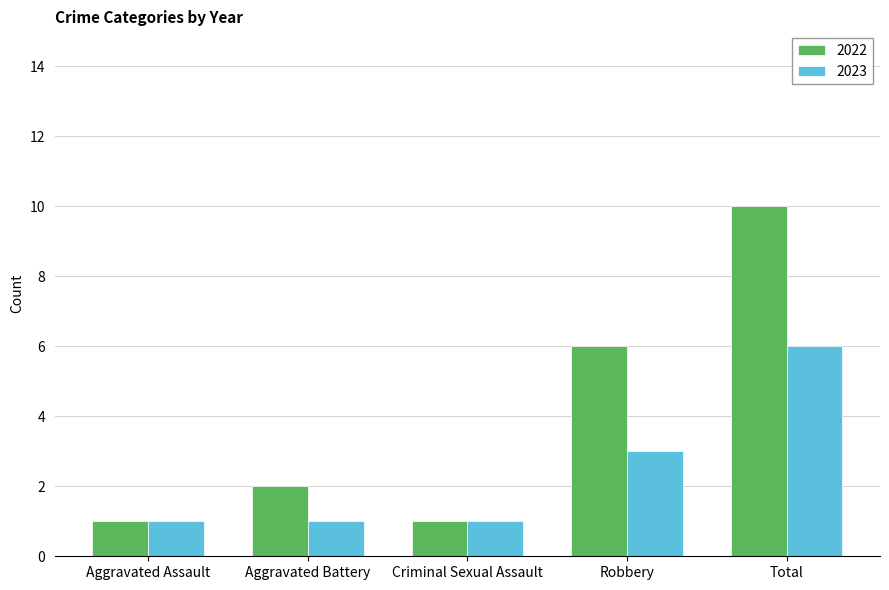

What is the difference between the maximum and second lowest values in the 2023 series?

5